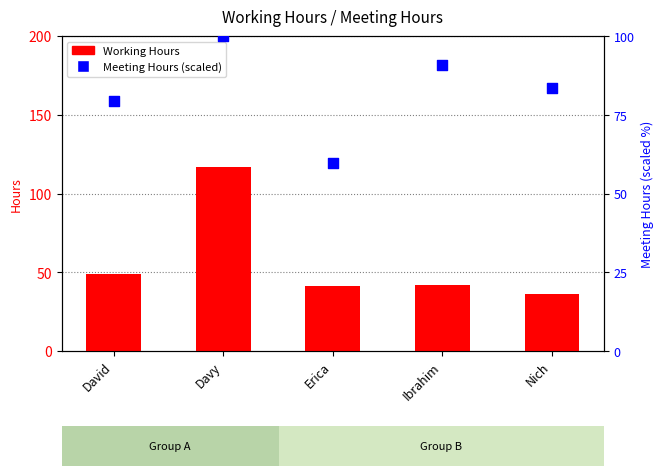

Which series contains the lowest Y value?

Working Hours